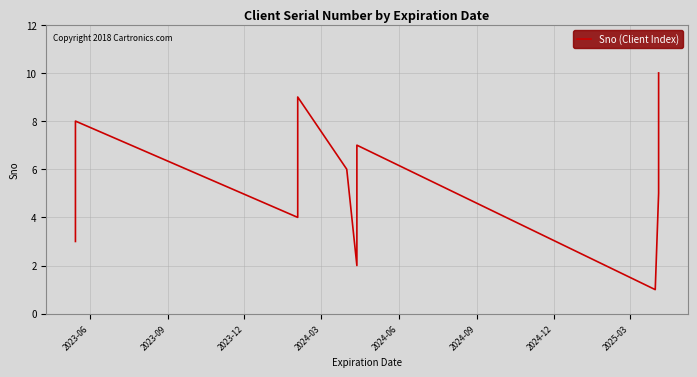

True or false: the data has more than 0 interior local peaks.

True